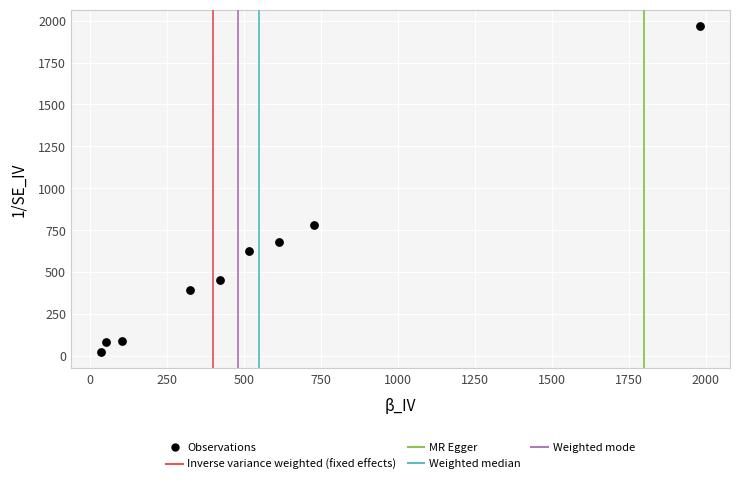

What Y value in the scatter plot is closest to 995?

780